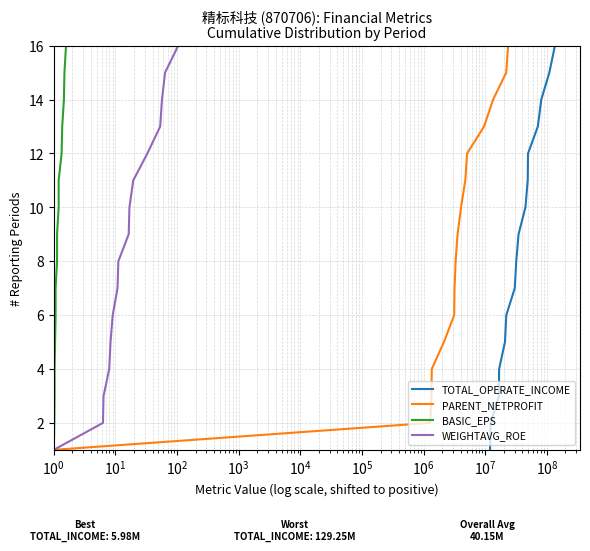

What is the highest value of the WEIGHTAVG_ROE series?

16